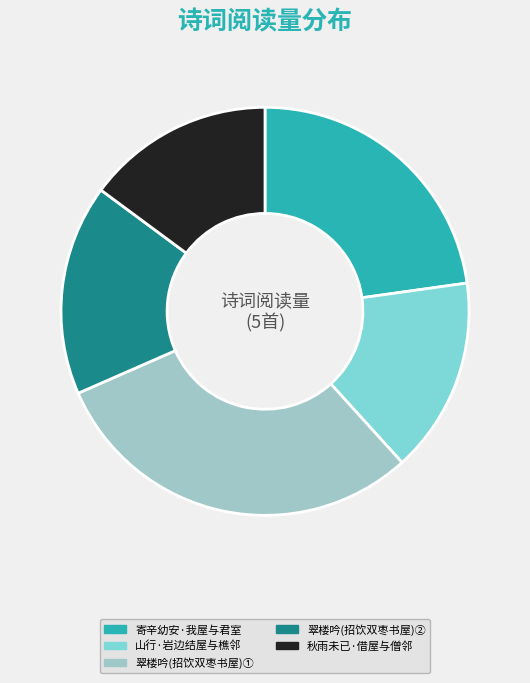

Does any single category account for the majority?

No